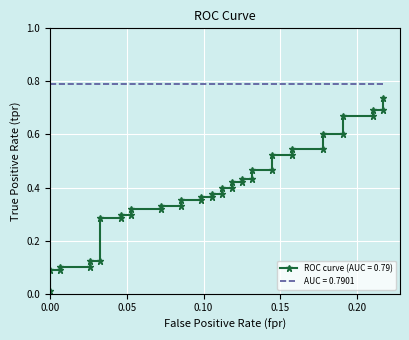

What is the sum of all values?

15.5